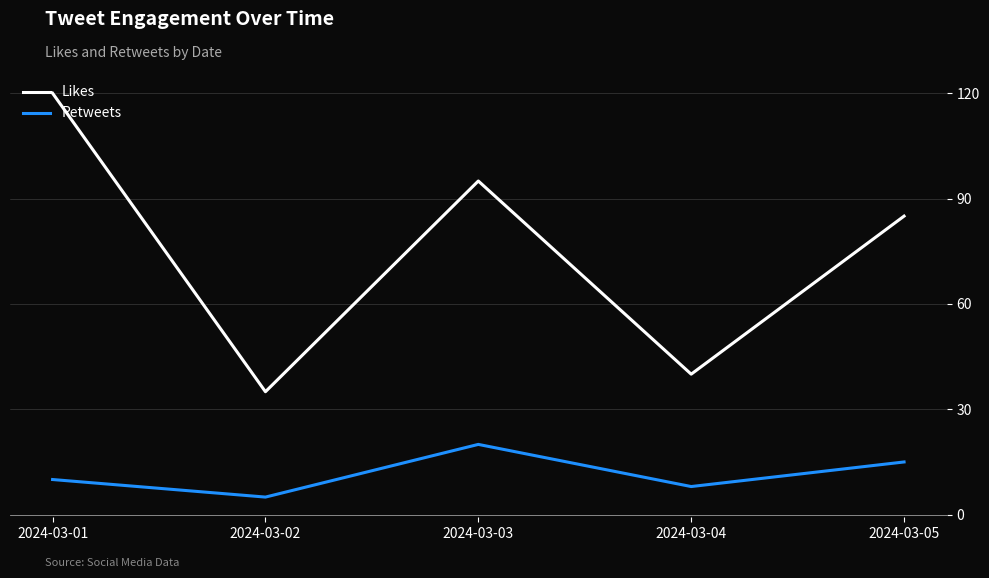

Rank the series by their maximum value, from highest to lowest.

Likes, Retweets